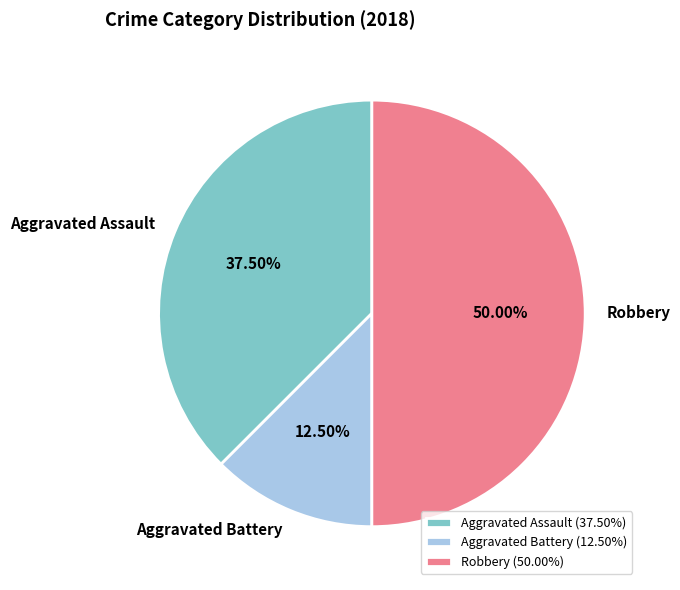

Which category has the smallest portion of the pie?

Aggravated Battery